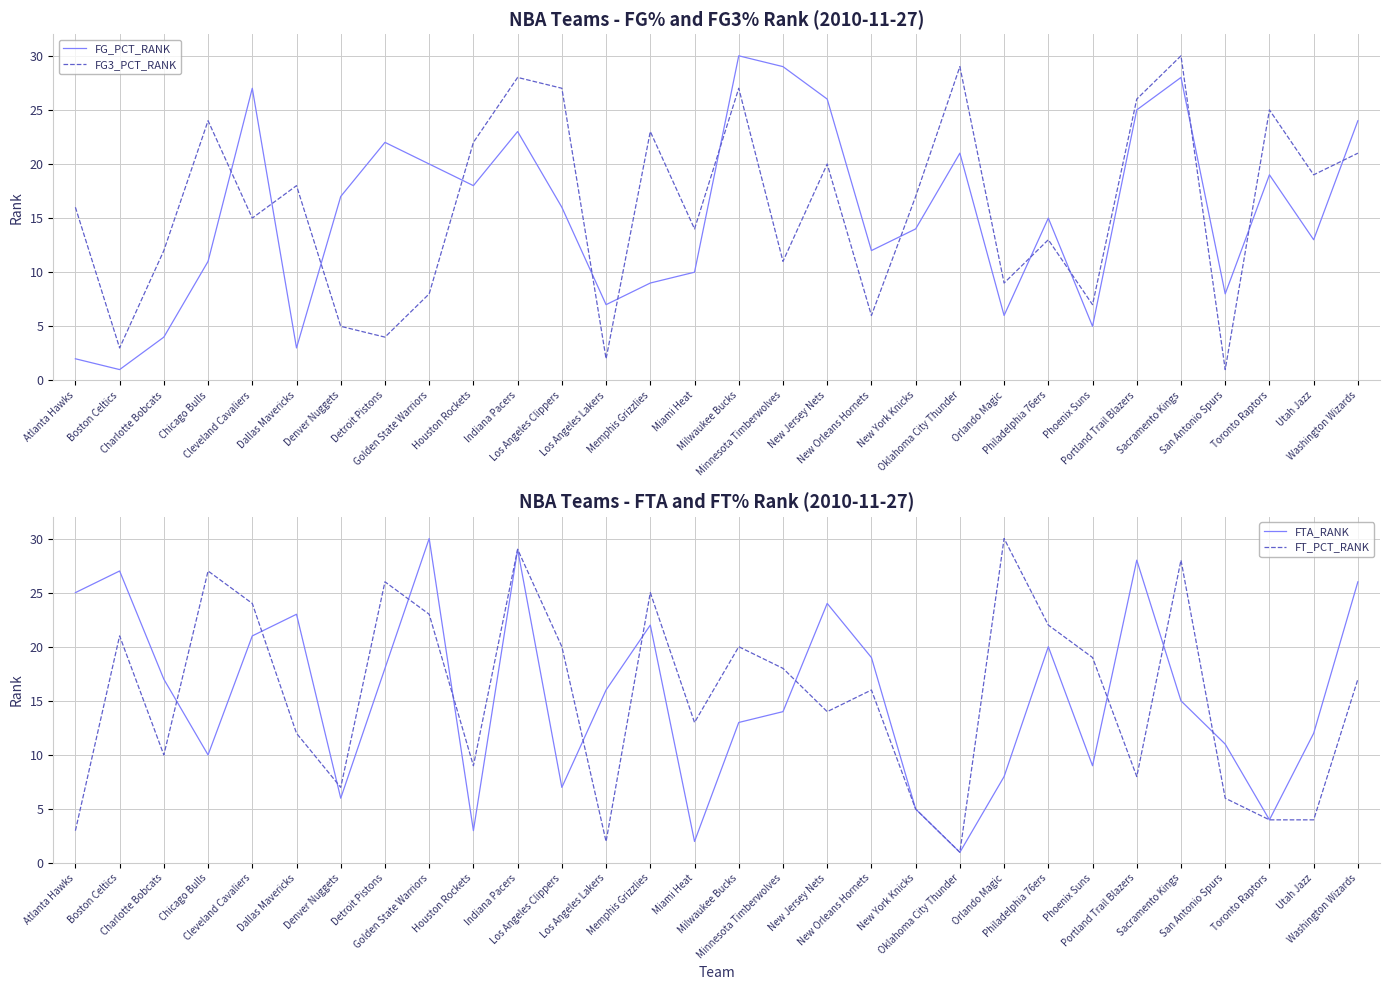

Where do FTA_RANK and FG3_PCT_RANK first cross each other?

Charlotte Bobcats and Chicago Bulls